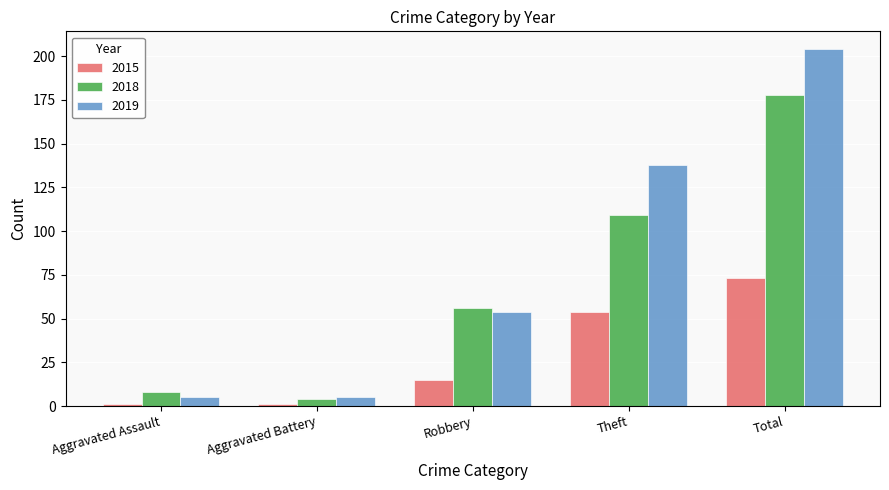

What is the difference between the highest and lowest values at Theft?

84